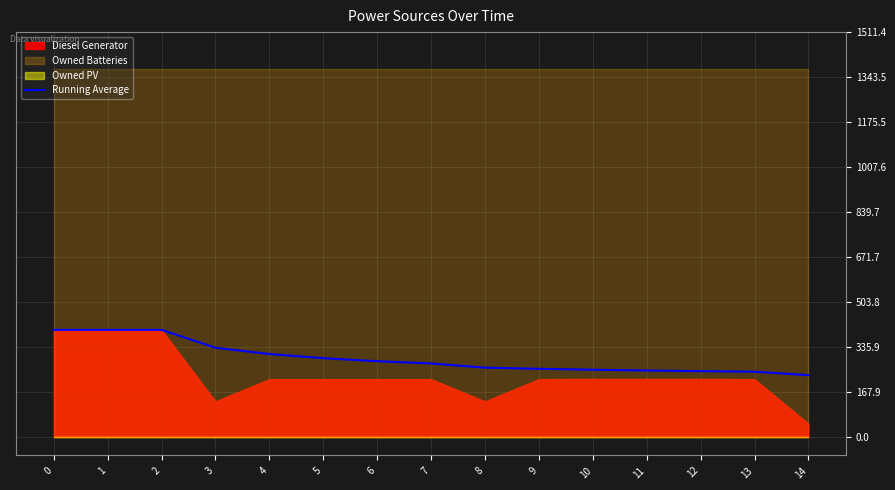

How many lines are shown in the chart?

1